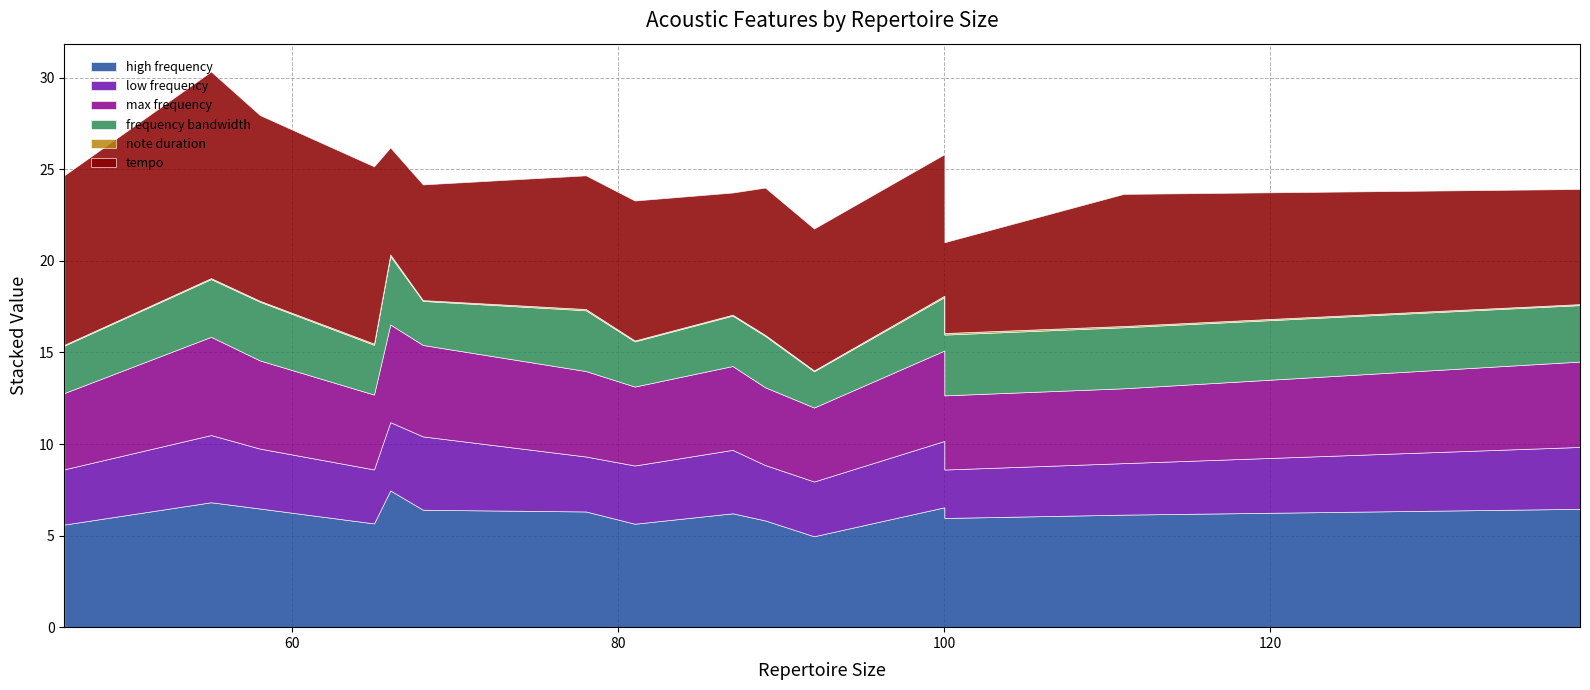

Where is the first local minimum for frequency bandwidth?

46